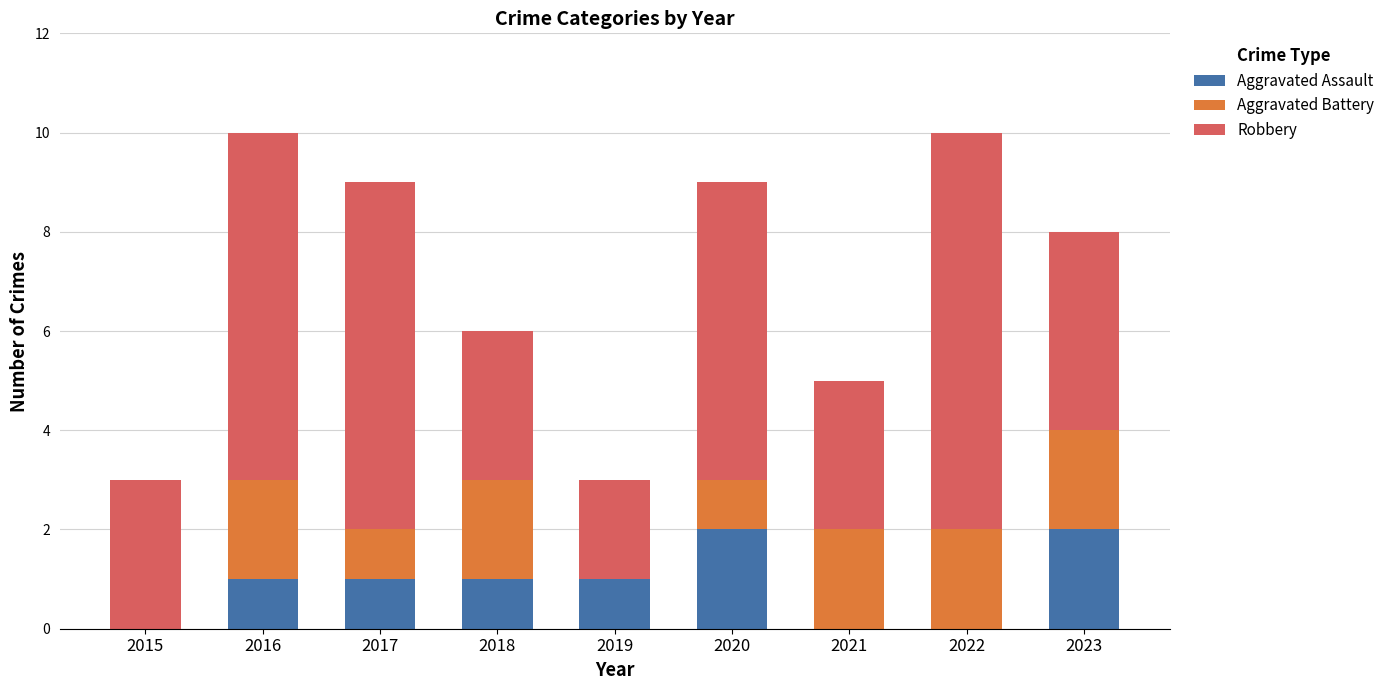

Reading left to right, transcribe the values for Aggravated Assault.

2015=0	2016=1	2017=1	2018=1	2019=1	2020=2	2021=0	2022=0	2023=2